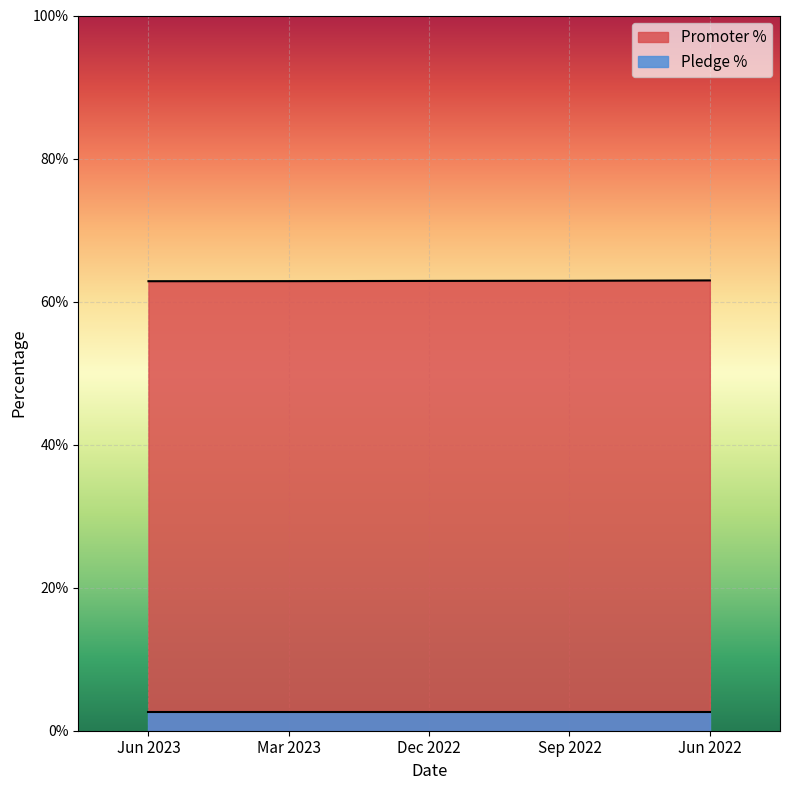

What is the ratio of the value at Sep 2022 to the value at Mar 2023?

1.0